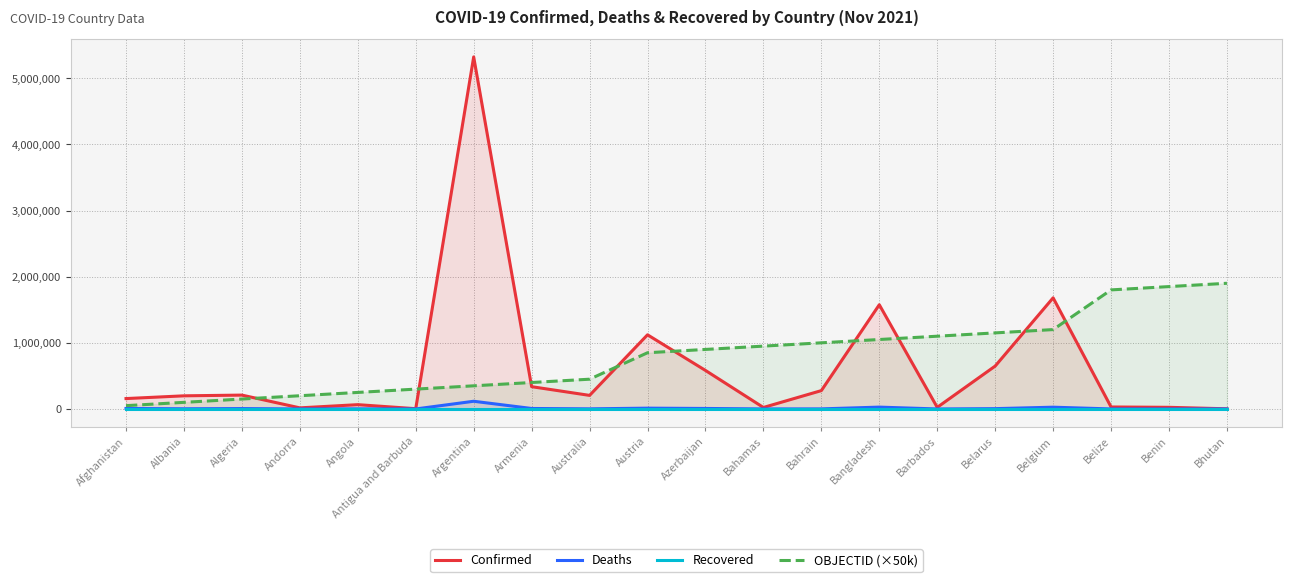

Rank the series by their maximum value, from highest to lowest.

Confirmed, OBJECTID (×50k), Deaths, Recovered